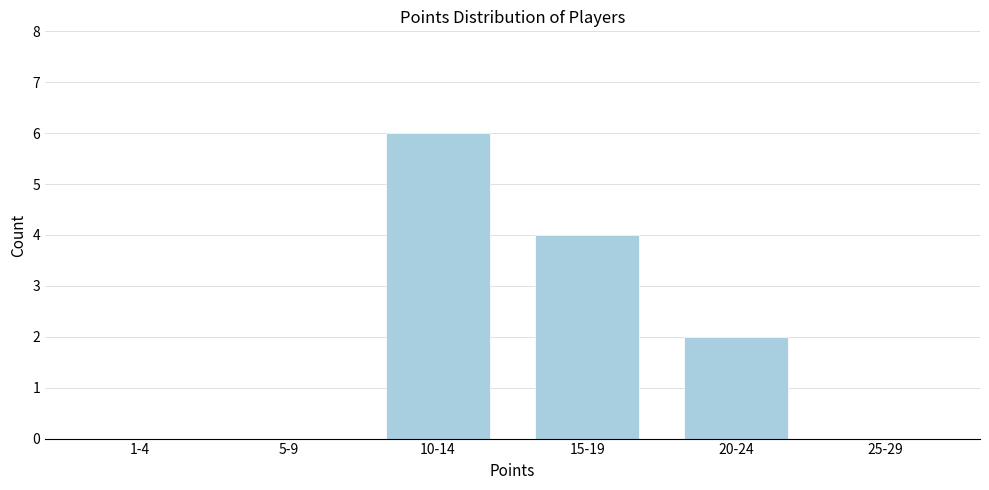

Reading left to right, extract all data points from this chart.

1-4=0	5-9=0	10-14=6	15-19=4	20-24=2	25-29=0